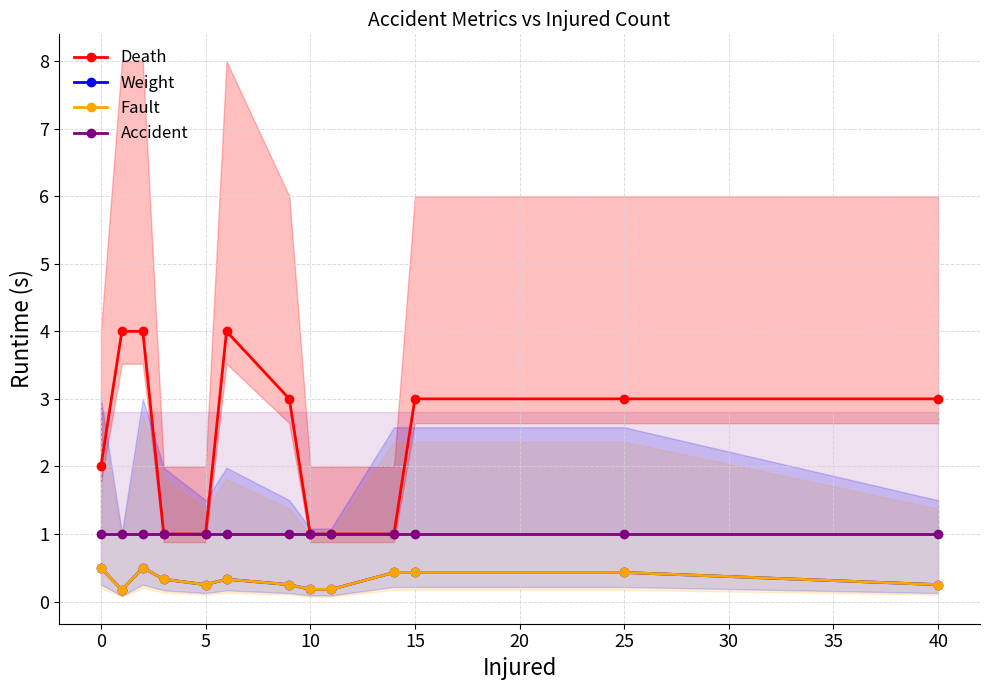

True or false: Fault and Accident cross at least once.

False